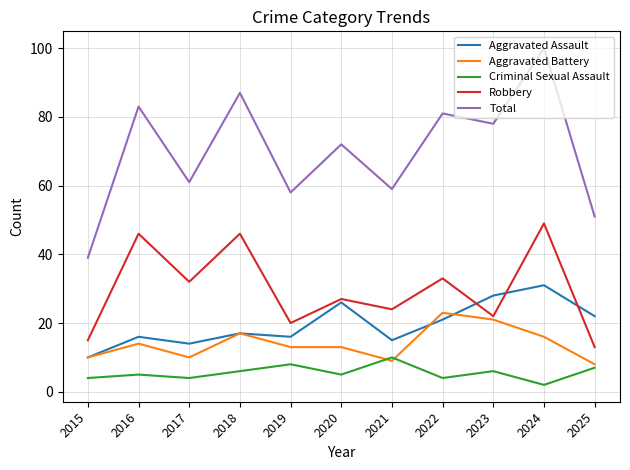

Reading left to right, list all the values displayed in this chart.

Aggravated Assault: 2015=10	2016=16	2017=14	2018=17	2019=16	2020=26	2021=15	2022=21	2023=28	2024=31	2025=22
Aggravated Battery: 2015=10	2016=14	2017=10	2018=17	2019=13	2020=13	2021=9	2022=23	2023=21	2024=16	2025=8
Criminal Sexual Assault: 2015=4	2016=5	2017=4	2018=6	2019=8	2020=5	2021=10	2022=4	2023=6	2024=2	2025=7
Robbery: 2015=15	2016=46	2017=32	2018=46	2019=20	2020=27	2021=24	2022=33	2023=22	2024=49	2025=13
Total: 2015=39	2016=83	2017=61	2018=87	2019=58	2020=72	2021=59	2022=81	2023=78	2024=100	2025=51